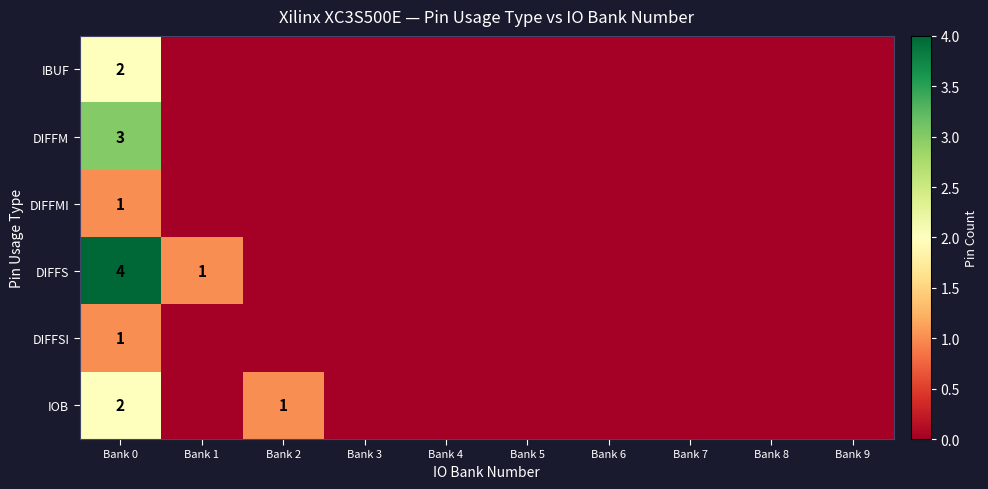

Which series changed the most between Bank 0 and Bank 2?

DIFFS